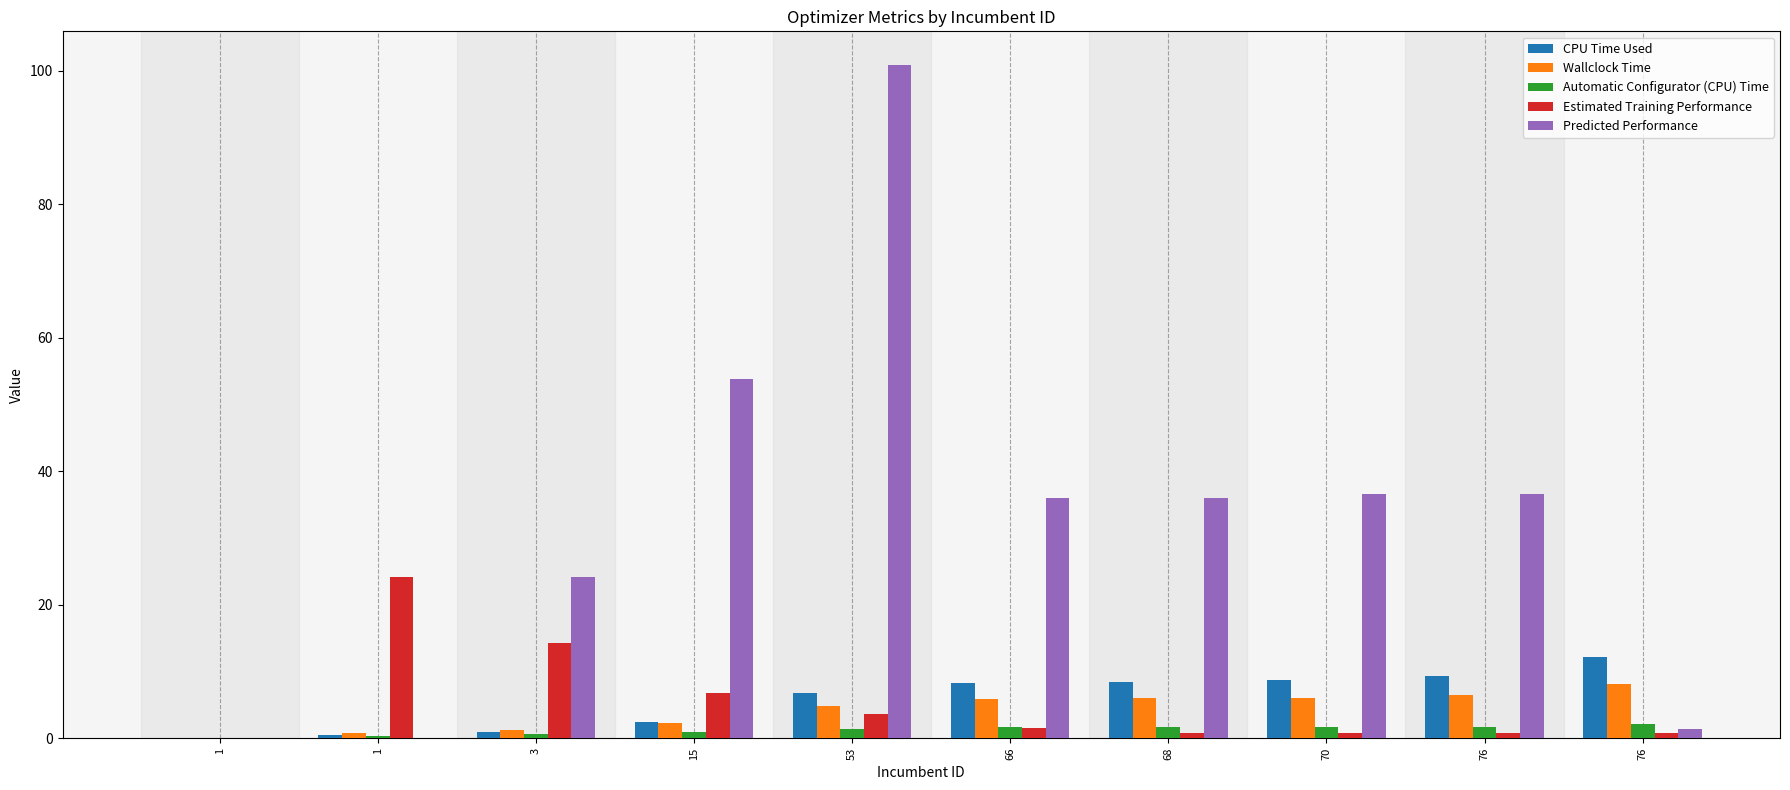

Reading left to right, what are all the values shown in this chart?

CPU Time Used: 1=0.0	1=0.4	3=0.9	15=2.4	53=6.7	66=8.3	68=8.5	70=8.7	76=9.3	76=12.1
Wallclock Time: 1=0.0	1=0.8	3=1.3	15=2.2	53=4.9	66=5.9	68=6.0	70=6.1	76=6.4	76=8.1
Automatic Configurator (CPU) Time: 1=0.0	1=0.3	3=0.6	15=0.9	53=1.4	66=1.7	68=1.7	70=1.7	76=1.7	76=2.1
Estimated Training Performance: 1=0.0	1=24.1	3=14.3	15=6.8	53=3.7	66=1.6	68=0.9	70=0.8	76=0.7	76=0.7
Predicted Performance: 1=0.0	1=0.0	3=24.1	15=53.8	53=100.8	66=36.0	68=36.0	70=36.6	76=36.6	76=1.4